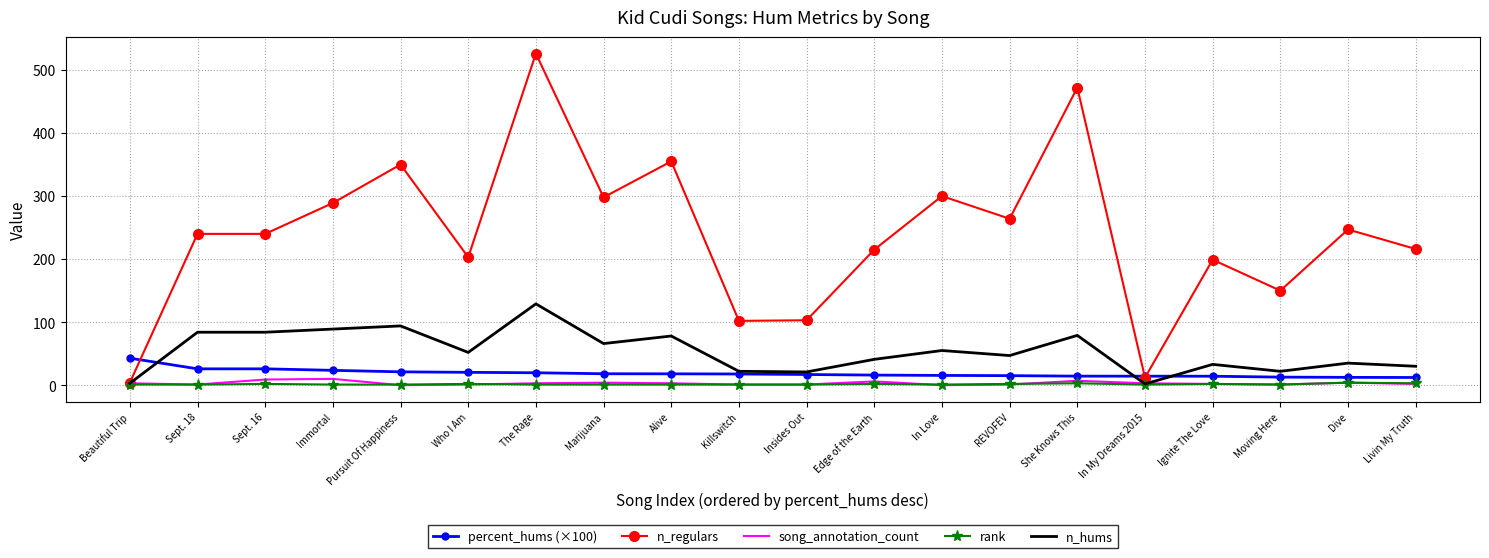

At which category is the sum across all series the highest?

The Rage